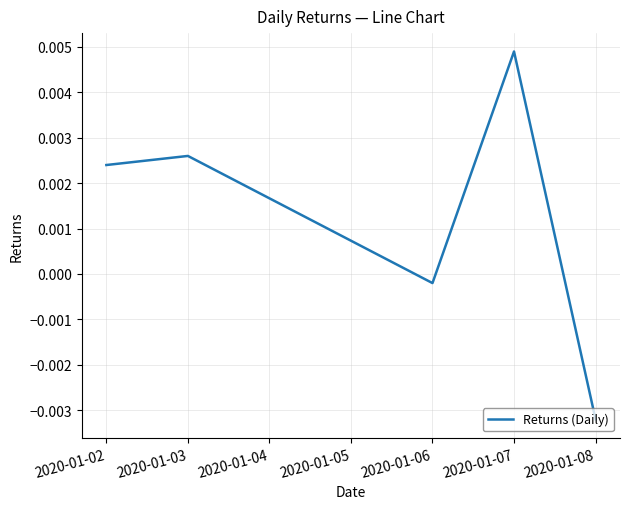

Where is the first local maximum?

2020-01-03